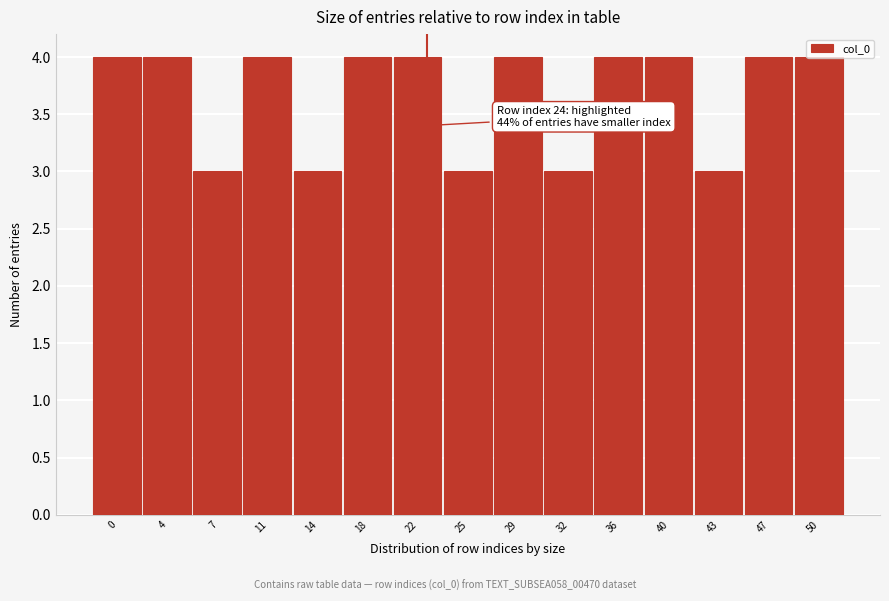

The value at 29 is 1. True or false?

False